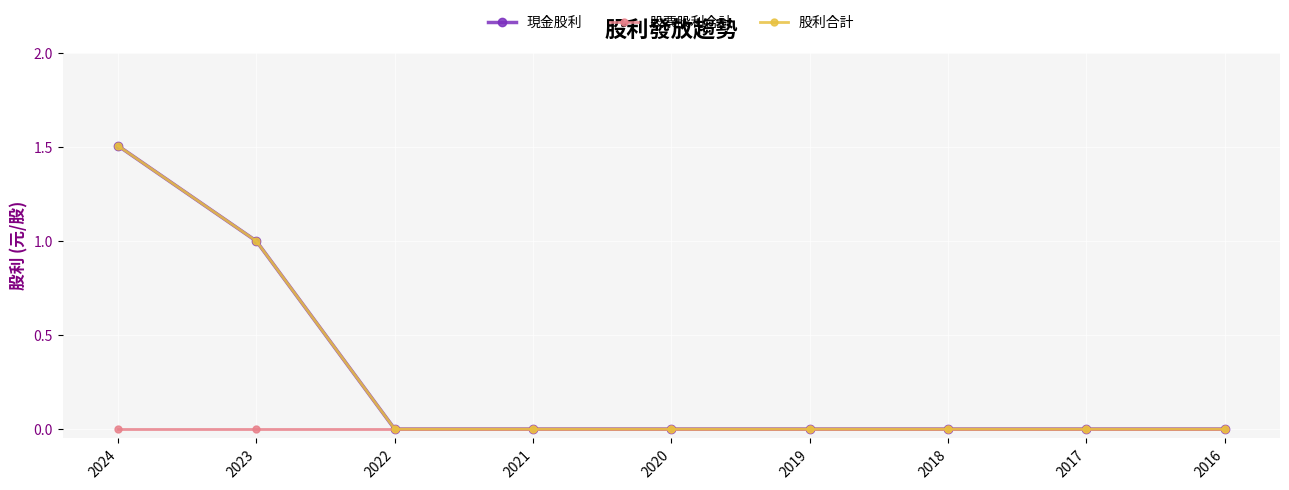

Rank the series by their maximum value, from highest to lowest.

現金股利, 股利合計, 股票股利合計